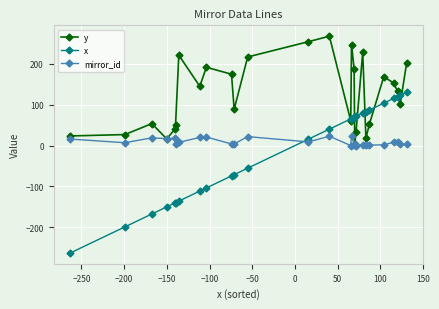

What is the difference between the second highest and minimum values in the x series?

386.0